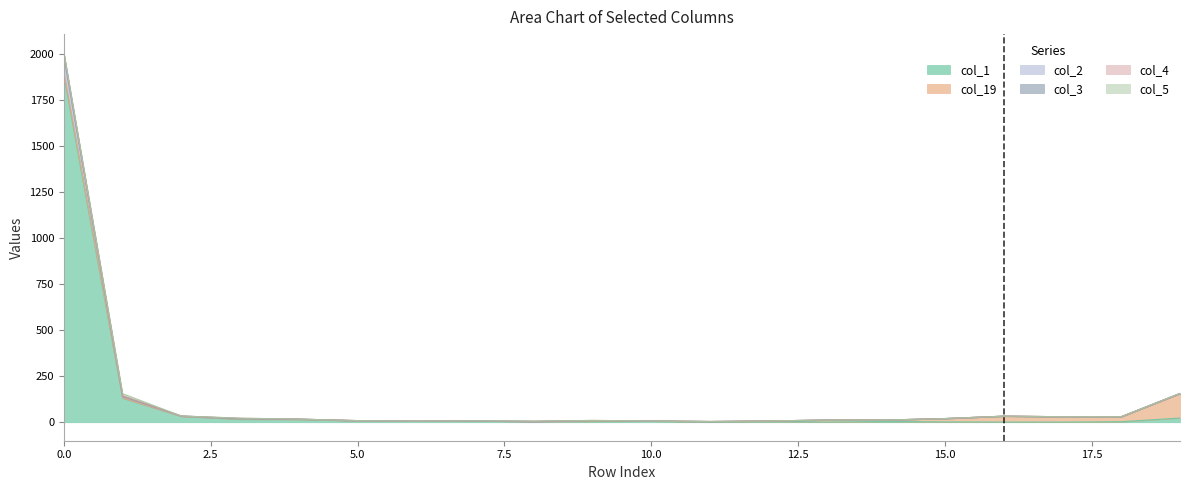

How many categories are shown in the chart?

20